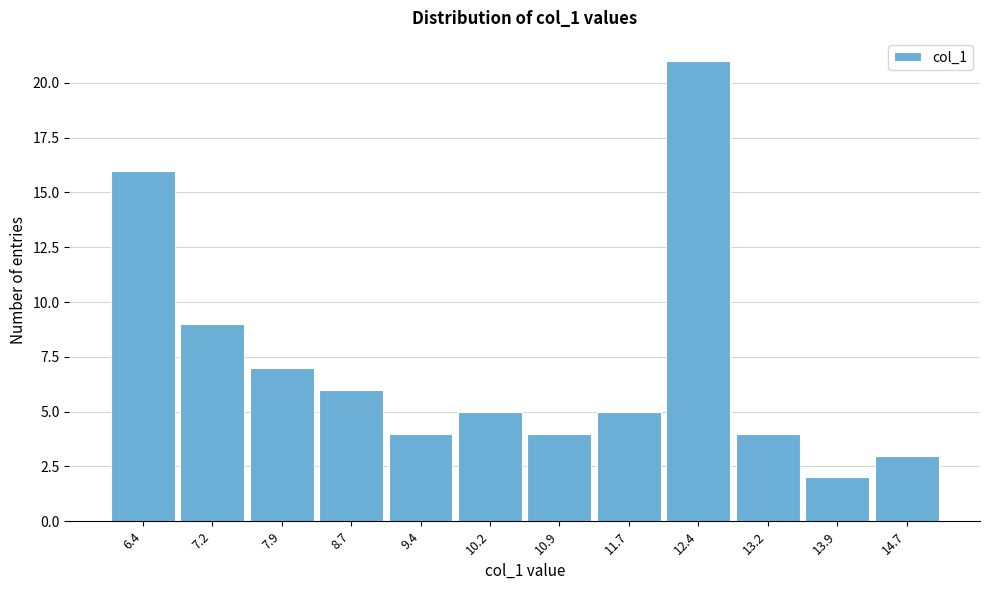

Reading left to right, what are all the values shown in this chart?

16	9	7	6	4	5	4	5	21	4	2	3